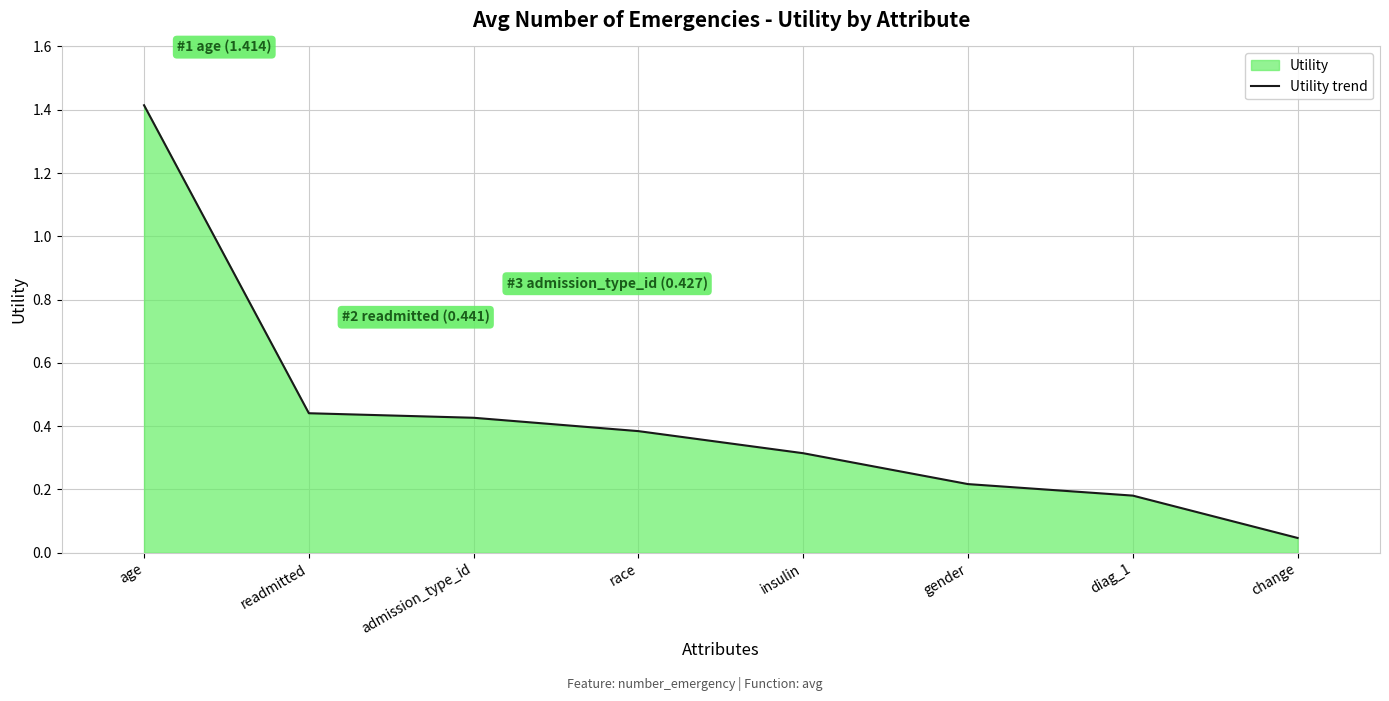

What is the maximum value shown in the chart?

1.4